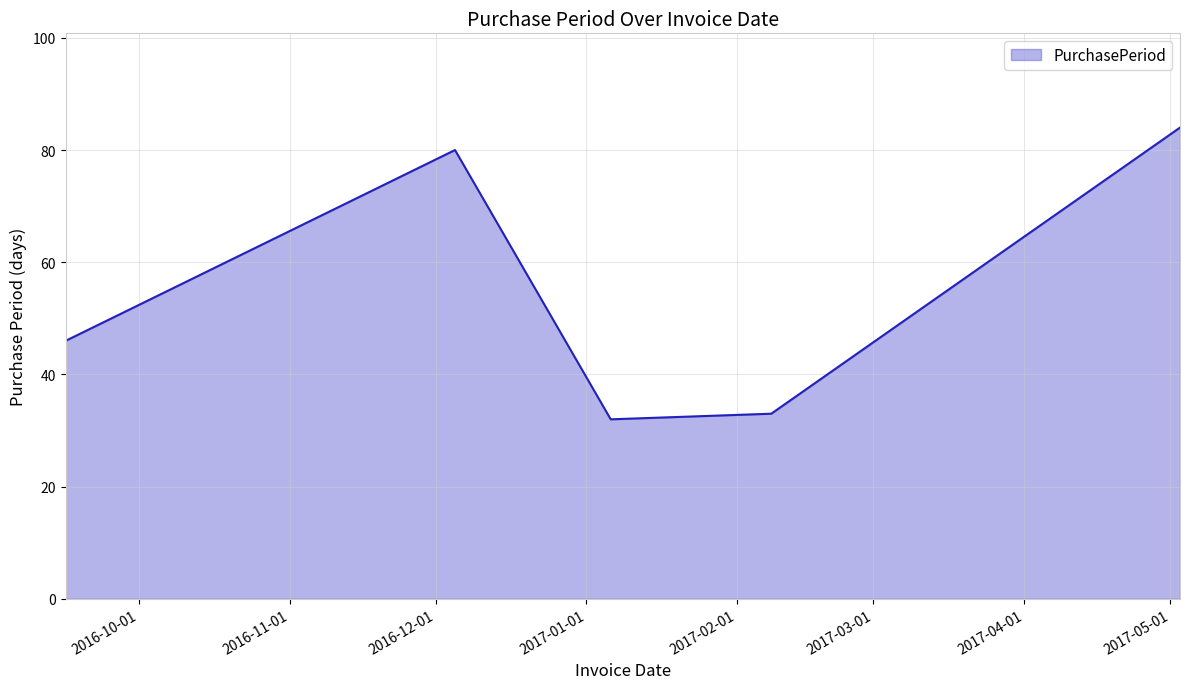

What is the average value?

55